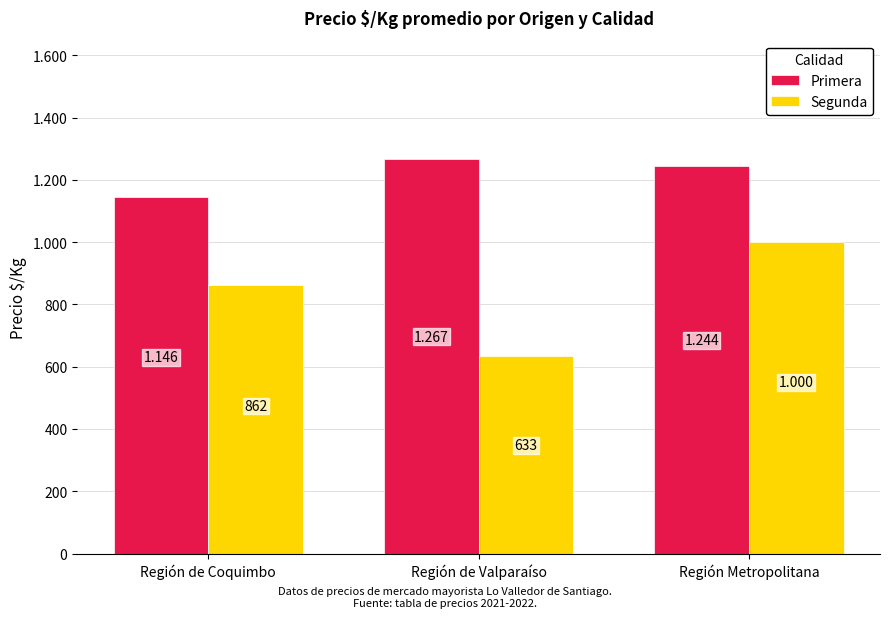

Does the chart contain stacked bars?

No